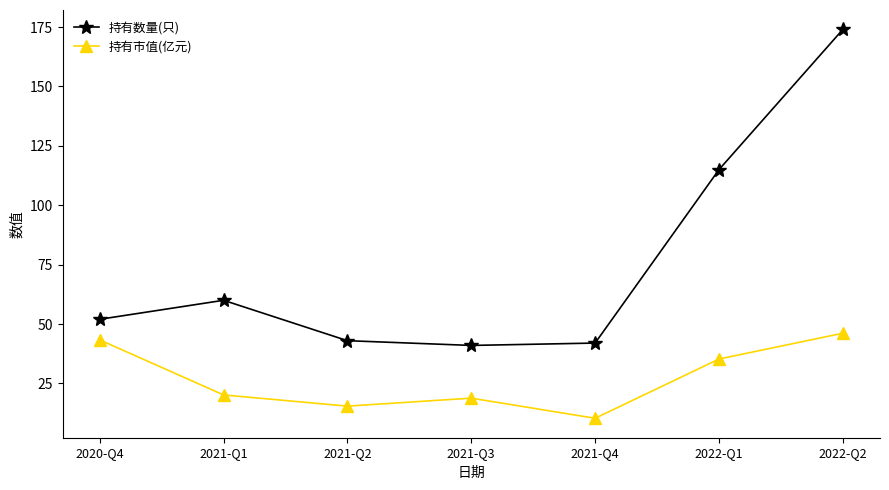

True or false: 持有市值(亿元) and 持有数量(只) intersect in this chart.

False